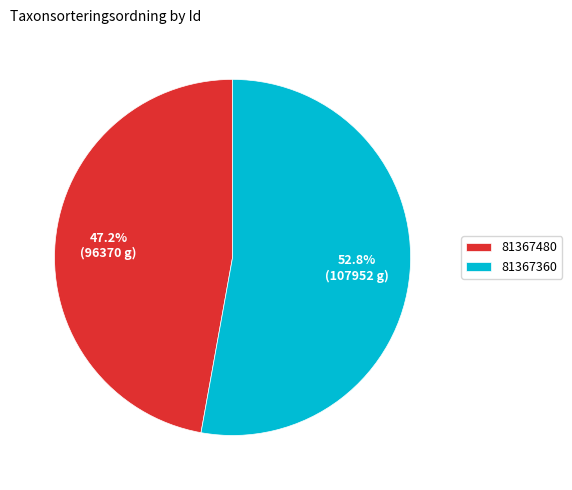

Approximately how many times larger is the value at 81367480 compared to 81367360?

0.9